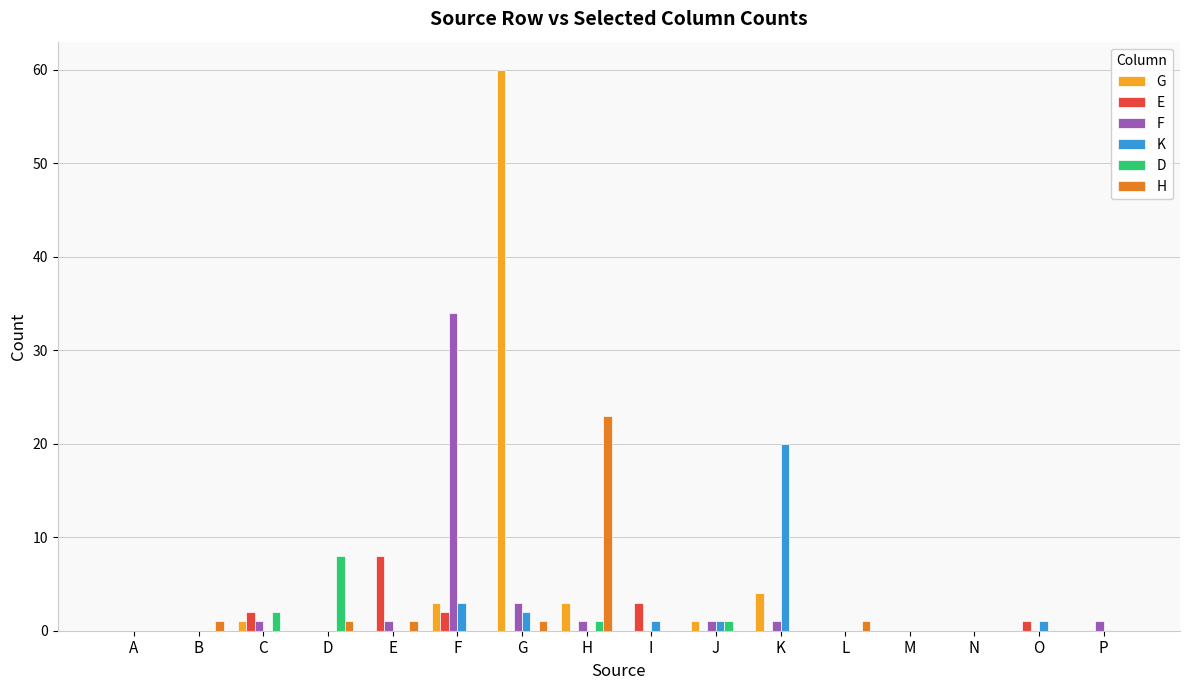

Which series has the widest spread of values?

G